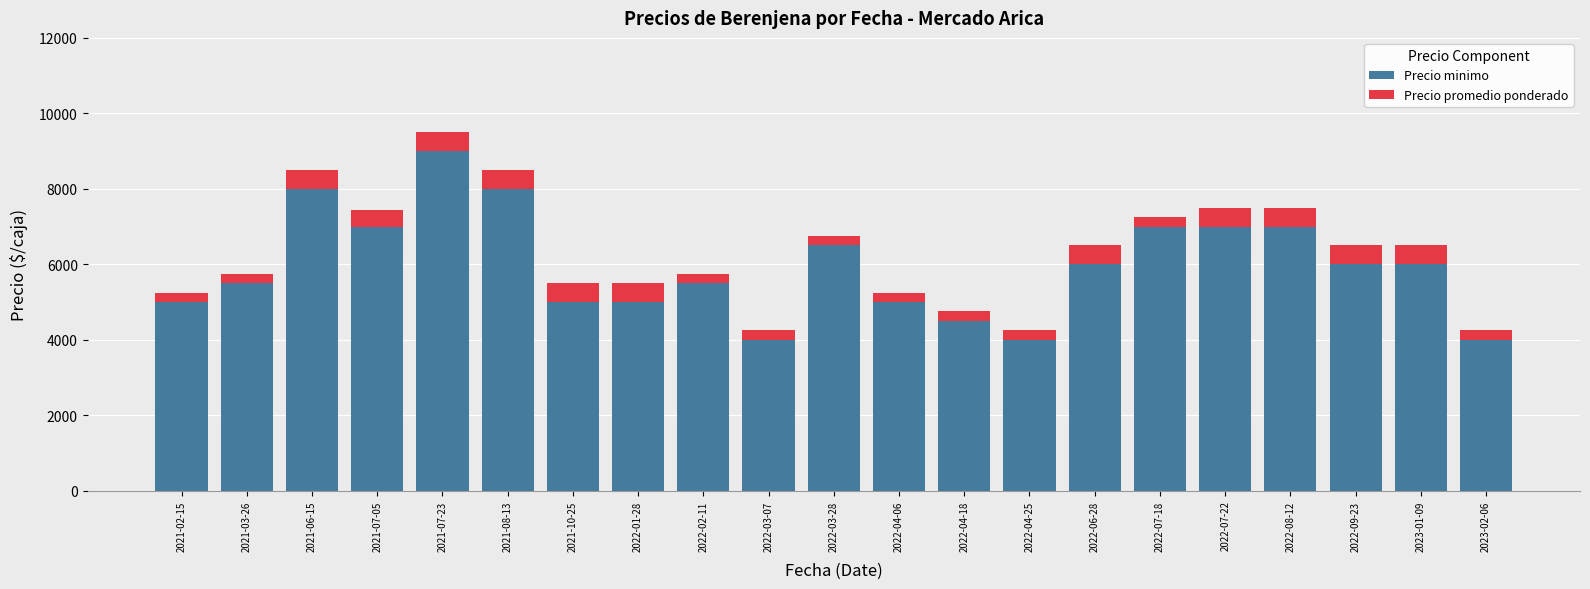

What is the minimum value for Precio minimo?

4000